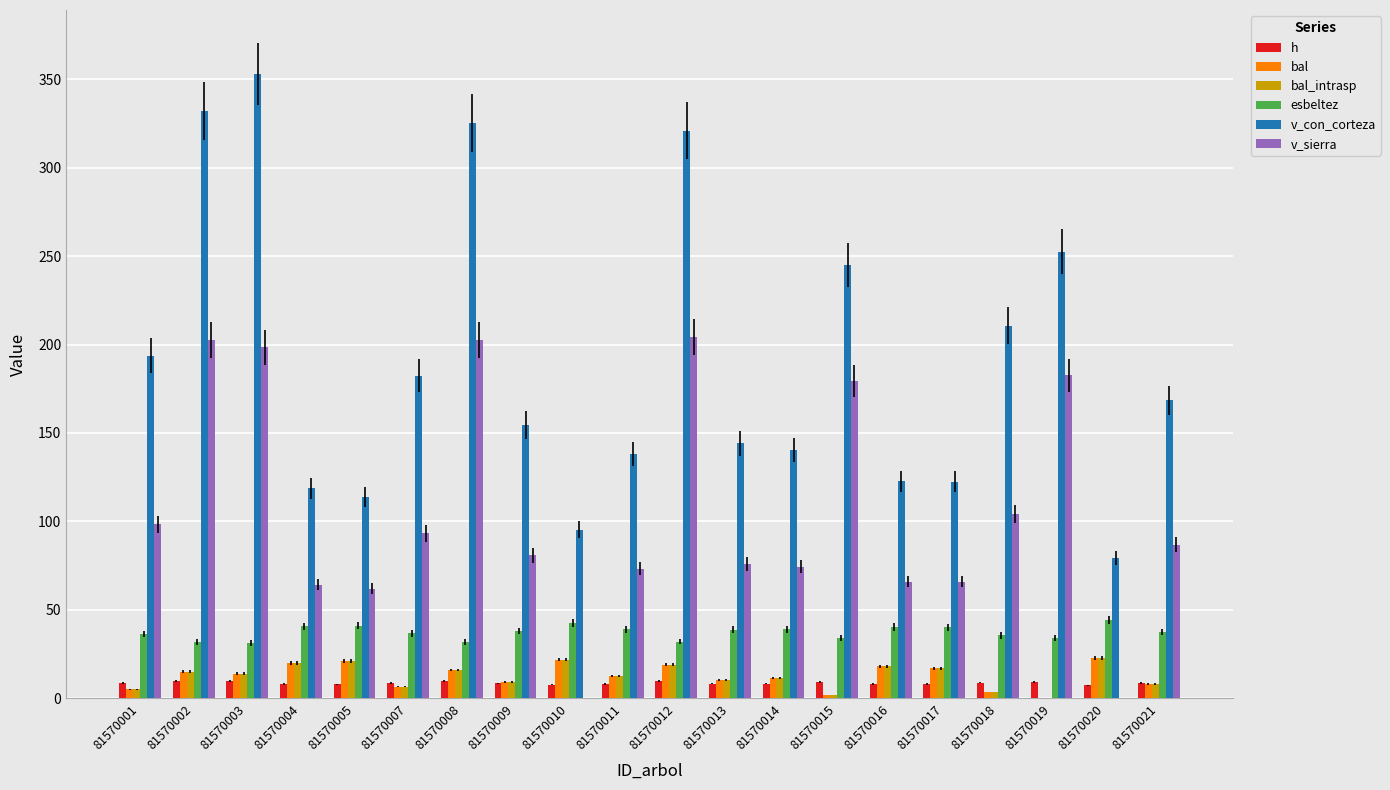

What is the sum of all bal values?

254.4